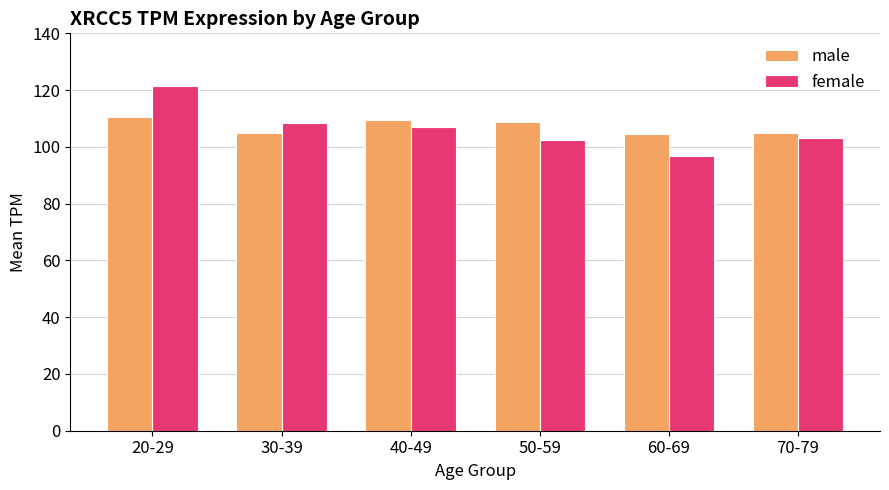

What are all the series names shown in the legend?

male, female